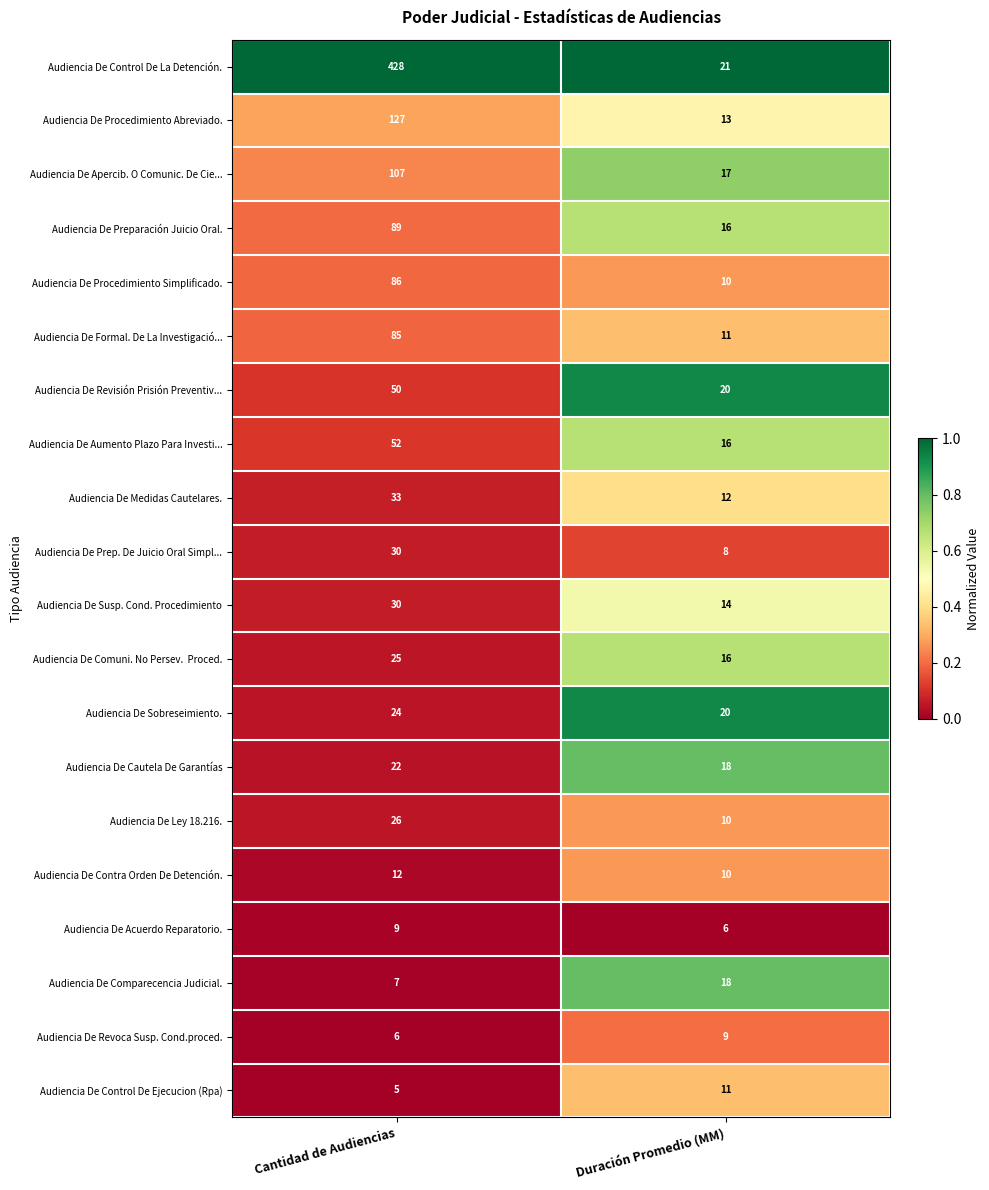

Rank the categories by Audiencia De Acuerdo Reparatorio. value from highest to lowest.

Cantidad de Audiencias, Duración Promedio (MM)